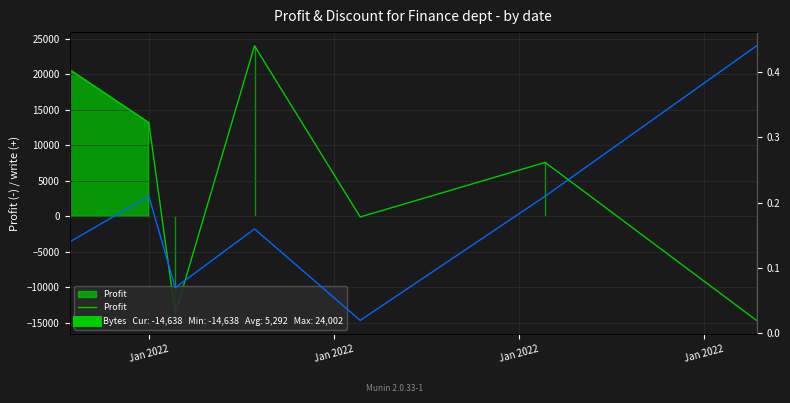

What is the average value of the Discount series?

0.2